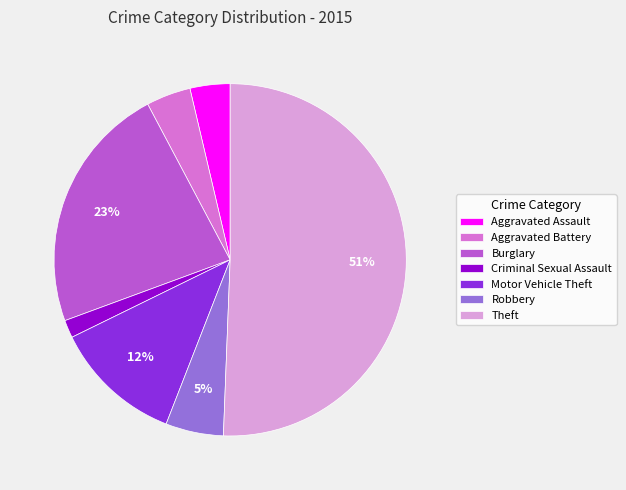

To the nearest percent, what is the difference between the largest and smallest slice percentages?

49%